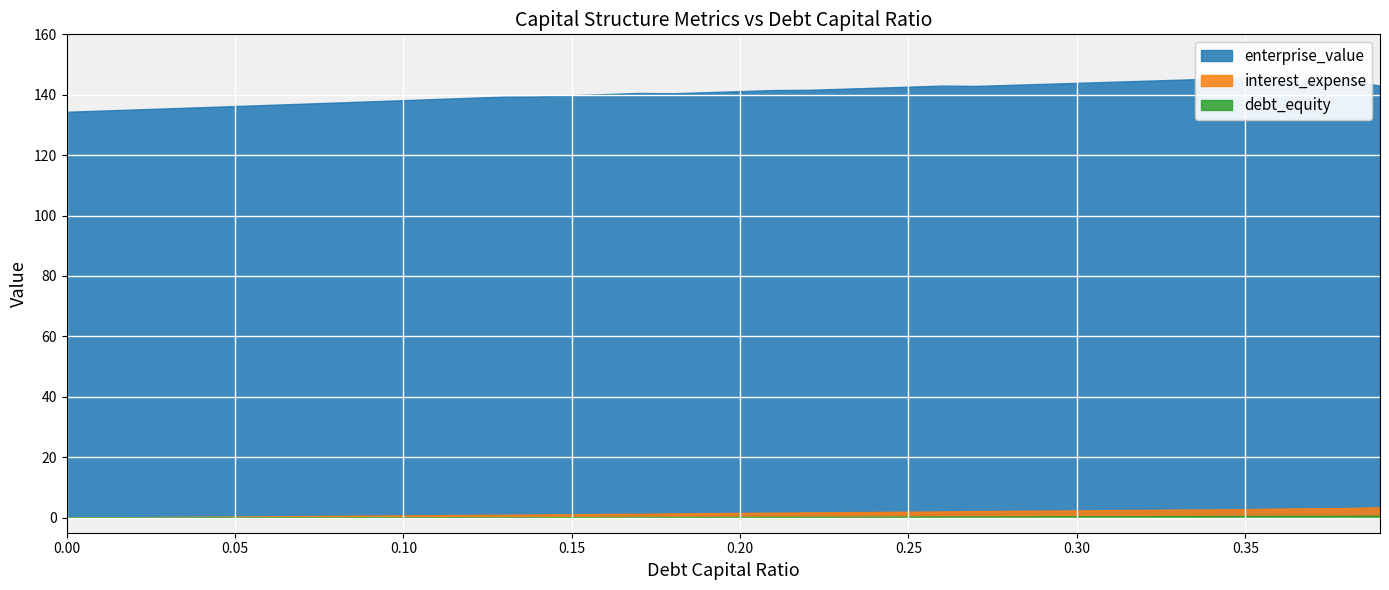

Reading left to right, list all the values displayed in this chart.

debt_capital: 0.0=0.0	0.01=0.0	0.02=0.0	0.03=0.0	0.04=0.0	0.05=0.1	0.06=0.1	0.07=0.1	0.08=0.1	0.09=0.1	0.1=0.1	0.11=0.1	0.12=0.1	0.13=0.1	0.14=0.1	0.15=0.1	0.16=0.2	0.17=0.2	0.18=0.2	0.19=0.2	0.2=0.2	0.21=0.2	0.22=0.2	0.23=0.2	0.24=0.2	0.25=0.2	0.26=0.3	0.27=0.3	0.28=0.3	0.29=0.3	0.3=0.3	0.31=0.3	0.32=0.3	0.33=0.3	0.34=0.3	0.35=0.3	0.36=0.4	0.37=0.4	0.38=0.4	0.39=0.4
enterprise_value: 0.0=134.4	0.01=134.7	0.02=135.1	0.03=135.5	0.04=135.9	0.05=136.3	0.06=136.6	0.07=137.0	0.08=137.4	0.09=137.8	0.1=138.2	0.11=138.6	0.12=139.0	0.13=139.4	0.14=139.5	0.15=139.8	0.16=140.2	0.17=140.6	0.18=140.5	0.19=140.8	0.2=141.2	0.21=141.6	0.22=141.6	0.23=142.0	0.24=142.3	0.25=142.7	0.26=143.0	0.27=142.9	0.28=143.3	0.29=143.6	0.3=143.9	0.31=144.3	0.32=144.6	0.33=145.0	0.34=145.3	0.35=145.7	0.36=144.4	0.37=144.7	0.38=145.1	0.39=143.0
interest_expense: 0.0=0.0	0.01=0.1	0.02=0.1	0.03=0.2	0.04=0.3	0.05=0.4	0.06=0.4	0.07=0.5	0.08=0.6	0.09=0.7	0.1=0.7	0.11=0.8	0.12=0.9	0.13=0.9	0.14=1.0	0.15=1.1	0.16=1.2	0.17=1.3	0.18=1.4	0.19=1.5	0.2=1.5	0.21=1.6	0.22=1.7	0.23=1.8	0.24=1.9	0.25=2.0	0.26=2.0	0.27=2.2	0.28=2.2	0.29=2.3	0.3=2.4	0.31=2.5	0.32=2.6	0.33=2.6	0.34=2.7	0.35=2.8	0.36=3.0	0.37=3.1	0.38=3.2	0.39=3.5
debt_equity: 0.0=0.0	0.01=0.0	0.02=0.0	0.03=0.0	0.04=0.0	0.05=0.1	0.06=0.1	0.07=0.1	0.08=0.1	0.09=0.1	0.1=0.1	0.11=0.1	0.12=0.1	0.13=0.1	0.14=0.2	0.15=0.2	0.16=0.2	0.17=0.2	0.18=0.2	0.19=0.2	0.2=0.2	0.21=0.3	0.22=0.3	0.23=0.3	0.24=0.3	0.25=0.3	0.26=0.4	0.27=0.4	0.28=0.4	0.29=0.4	0.3=0.4	0.31=0.4	0.32=0.5	0.33=0.5	0.34=0.5	0.35=0.5	0.36=0.6	0.37=0.6	0.38=0.6	0.39=0.6